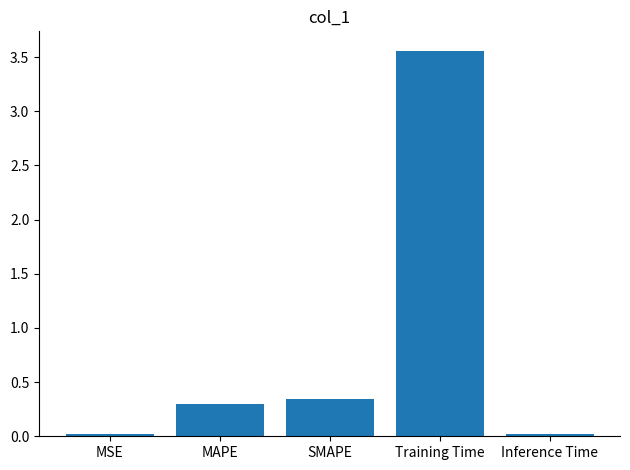

Are the bars horizontal?

No